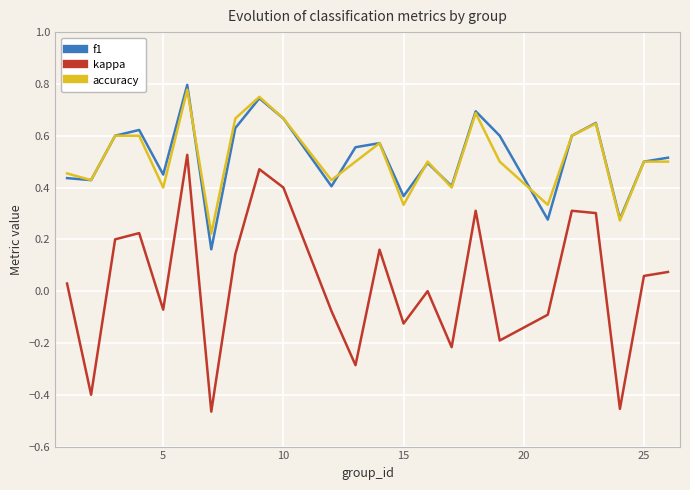

Which series has the largest range (max minus min)?

kappa